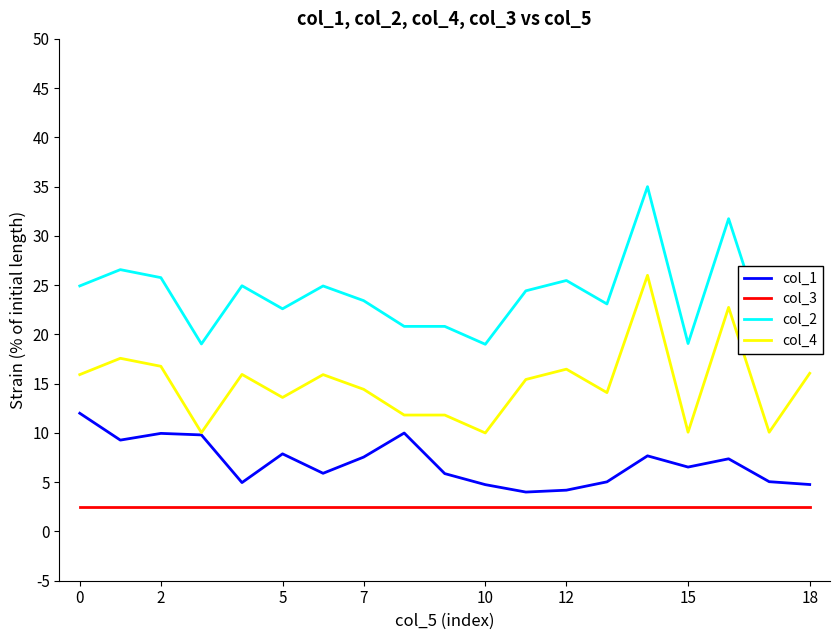

Rank the series by their average value, from lowest to highest.

col_3, col_1, col_4, col_2